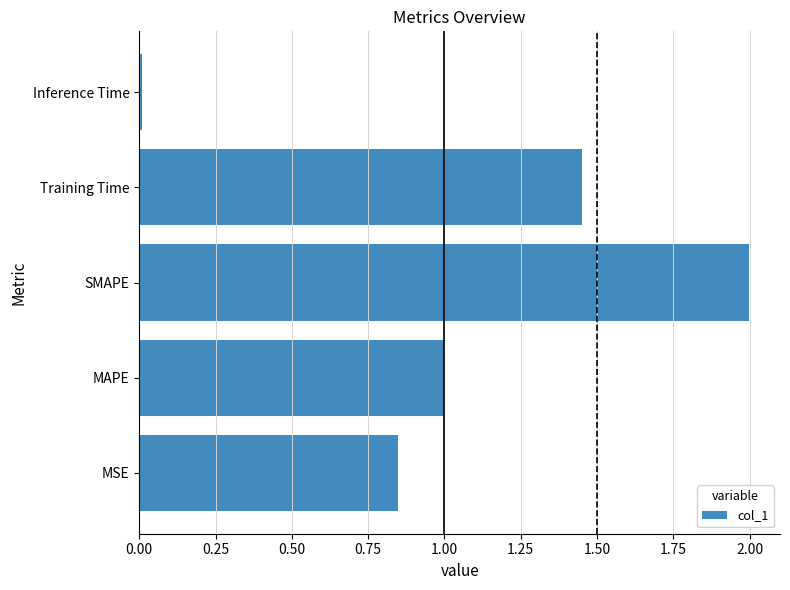

What is the change in value from SMAPE to Training Time?

-0.5